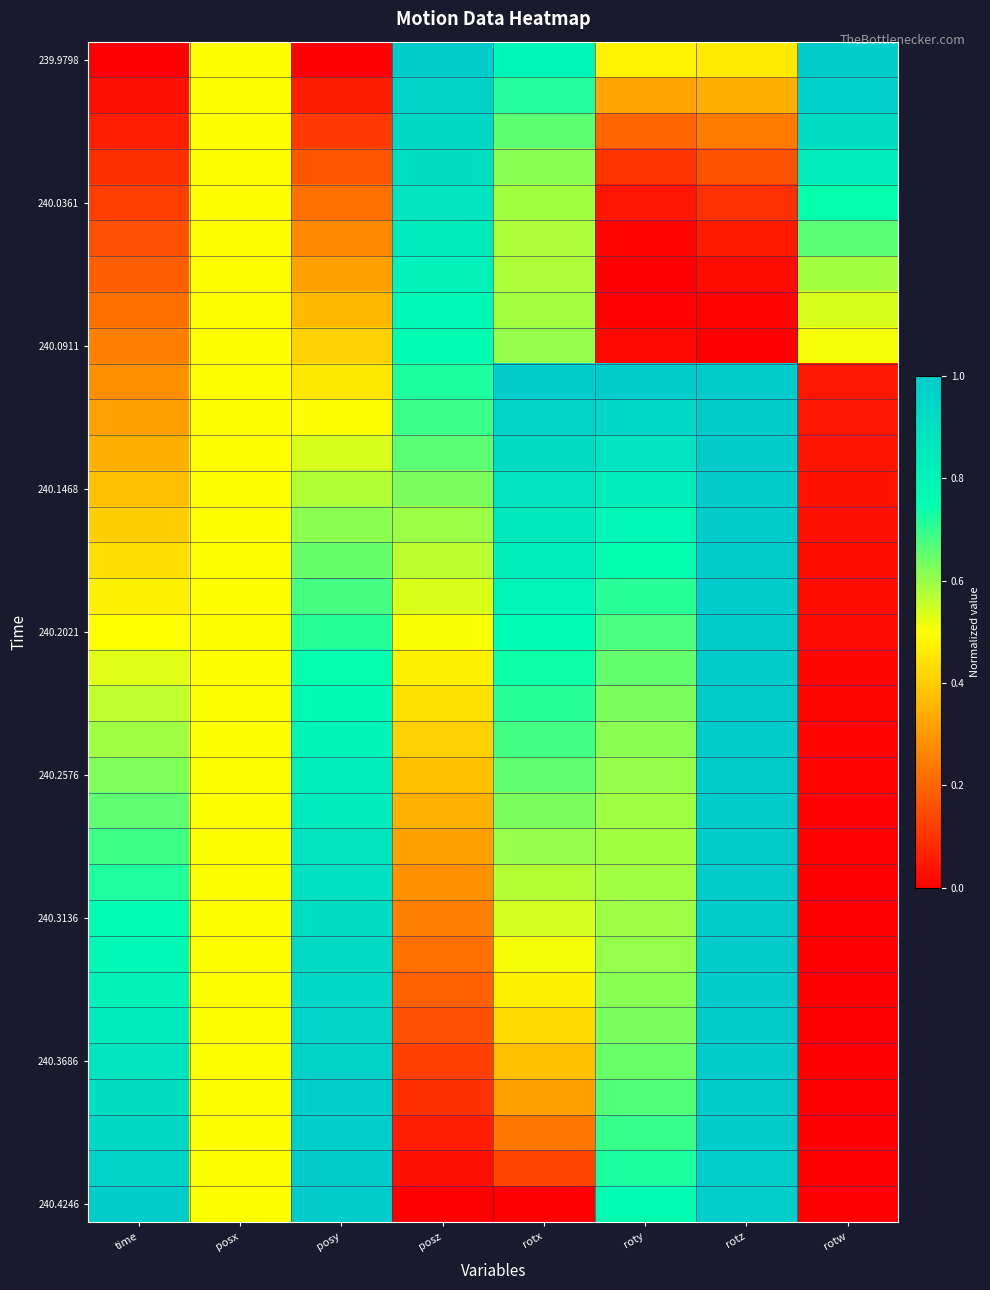

What is the difference between the highest and lowest values at rotx?

1.0